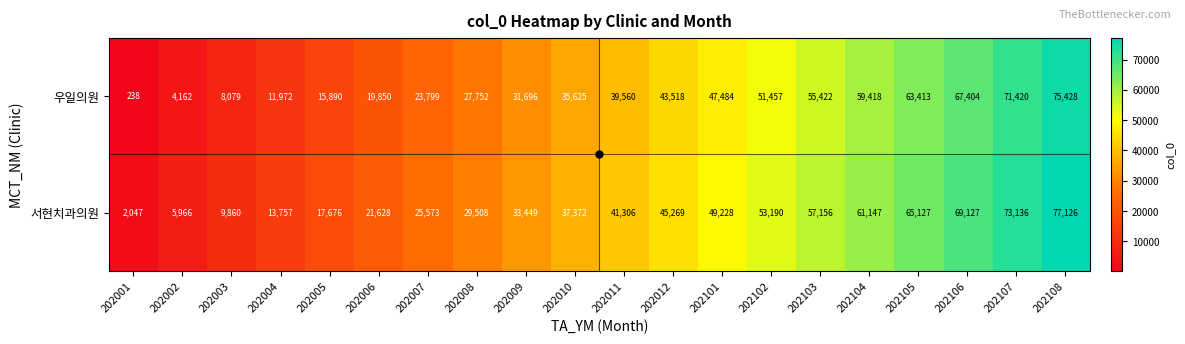

What is the difference between the maximum and minimum values in the 서현치과의원 series?

75079